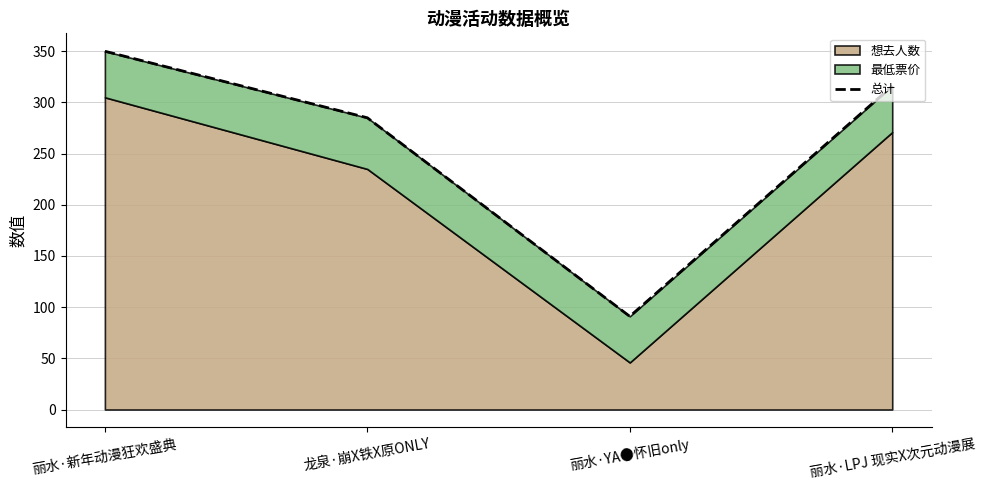

How many data points are above 316?

1